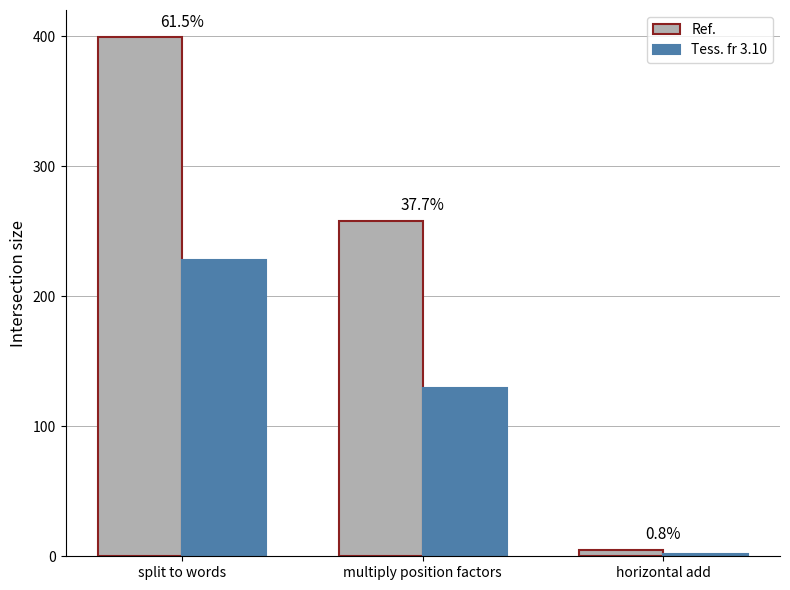

The value of Ref. at split to words is 584. True or false?

False